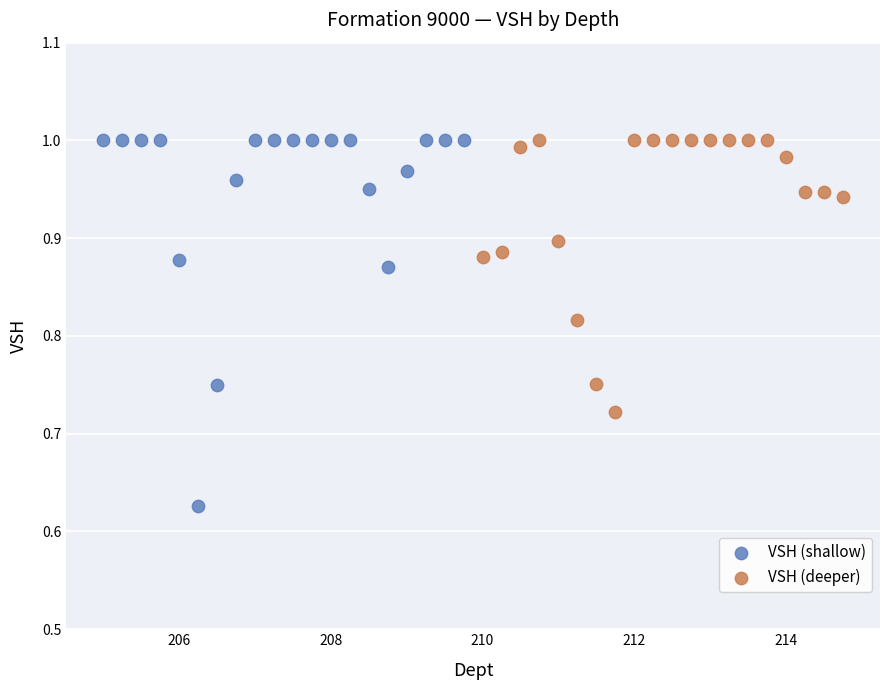

Which series reaches the minimum Y coordinate?

VSH (shallow)